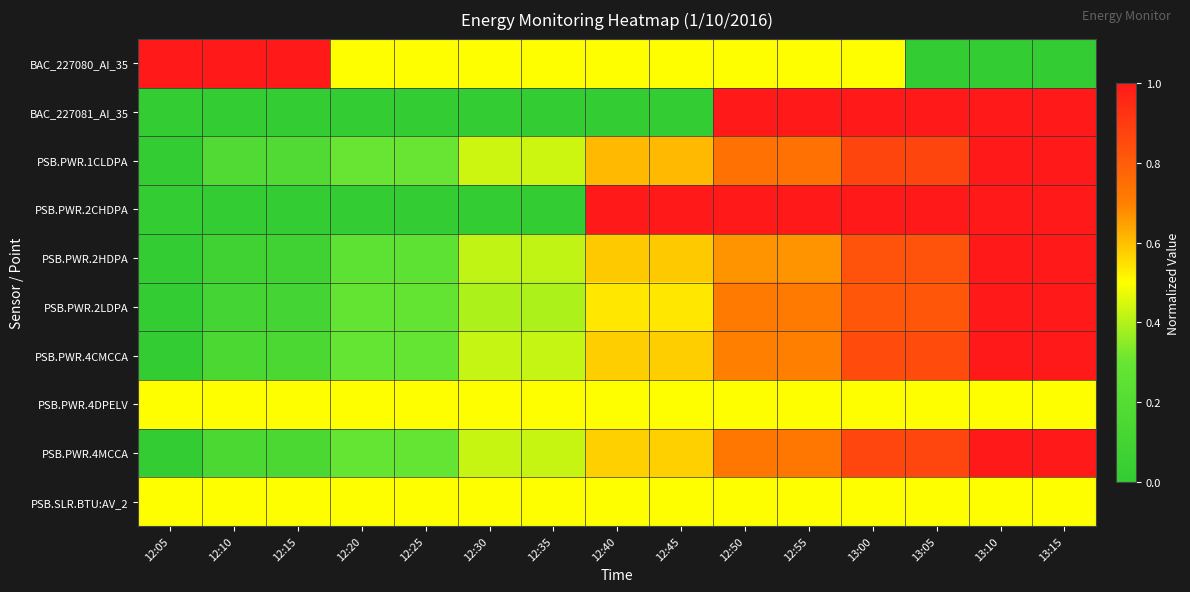

Which has a higher value, 12:40 or 12:05?

12:05